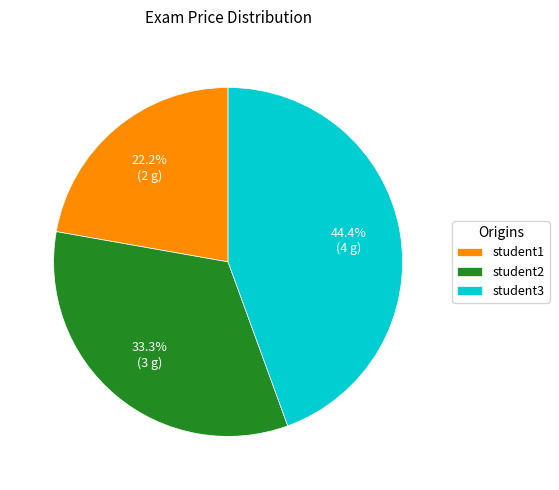

To the nearest percent, what is the average slice percentage?

33%